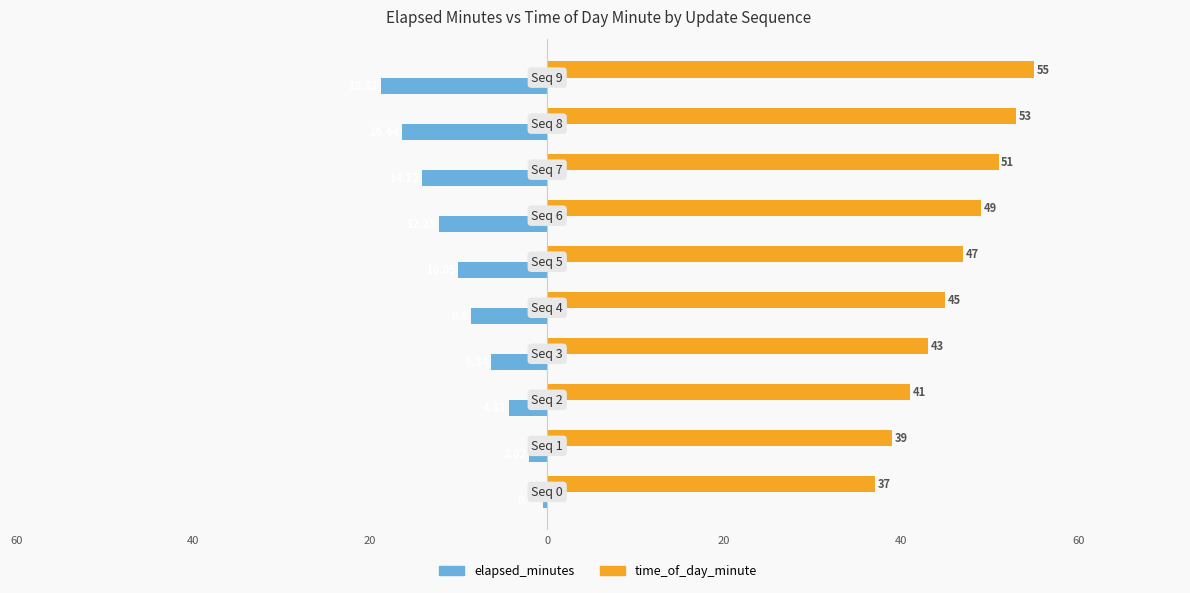

What are all the series names shown in the legend?

elapsed_minutes, time_of_day_minute